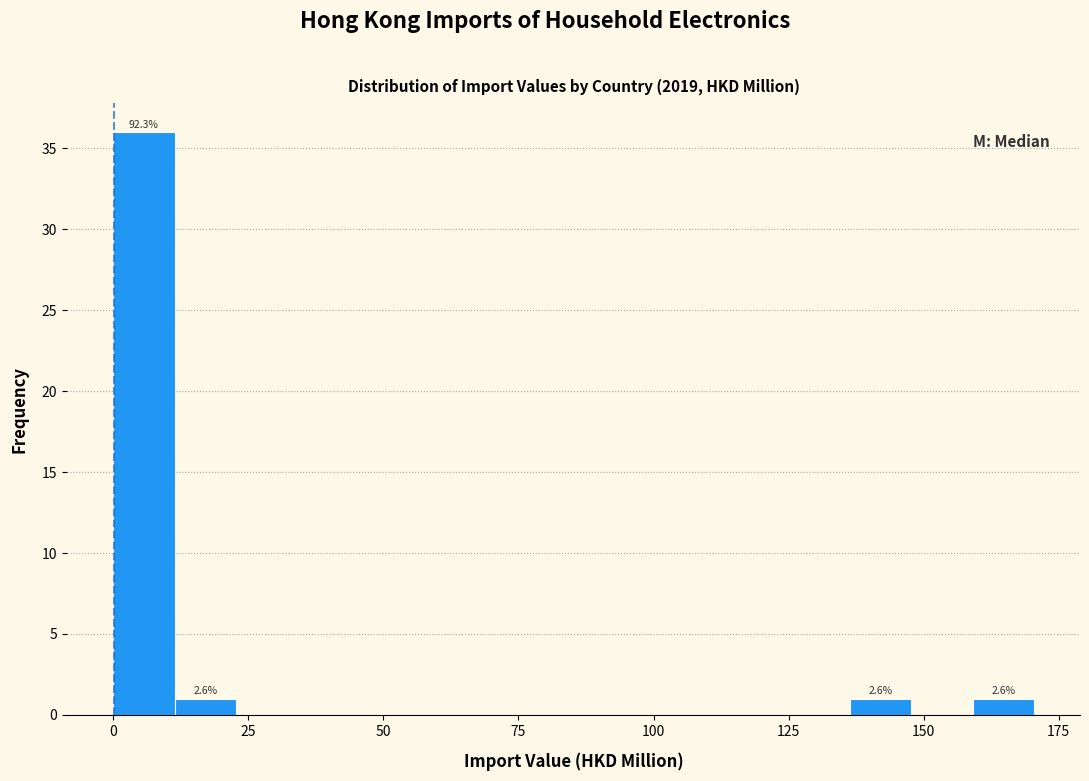

Read against the x-axis, roughly where is the centre of the tallest bar?

5